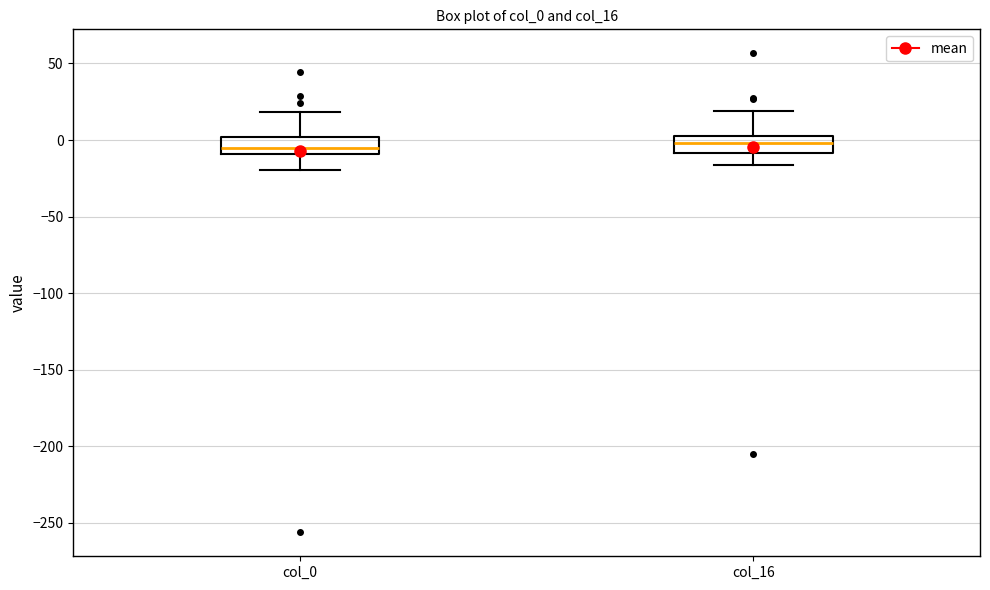

Where does the median line of the box for col_16 sit on the y-axis? The values are not printed on the chart, so give them approximately, as read against the axis.

0